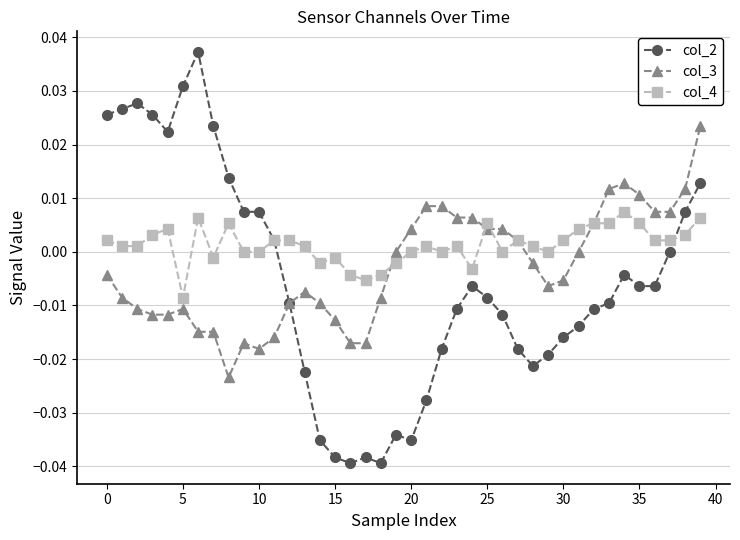

Which series has the largest total across all categories?

col_4